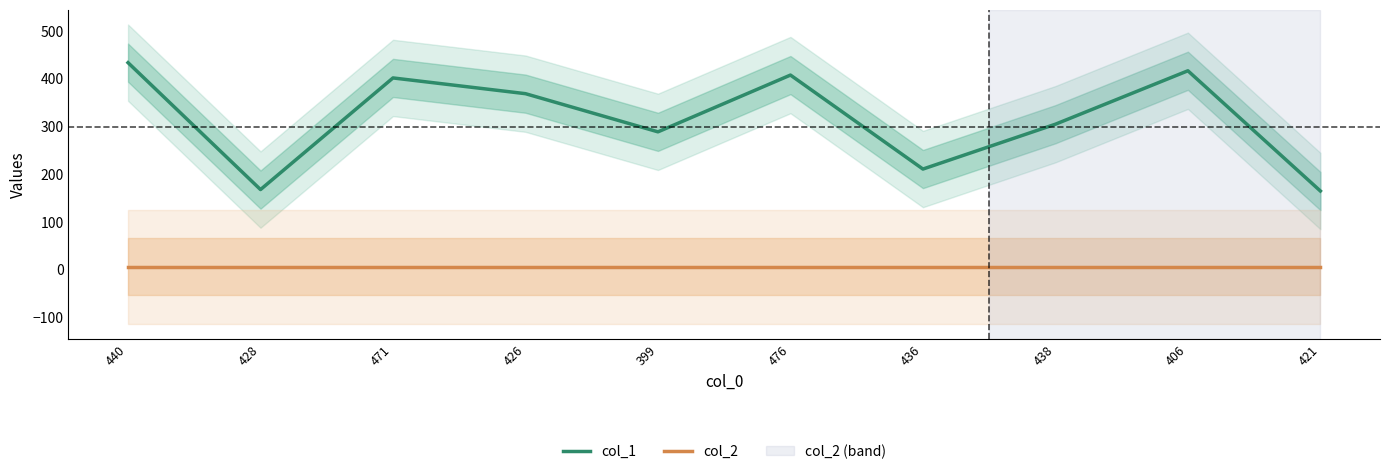

How many lines are shown in the chart?

2